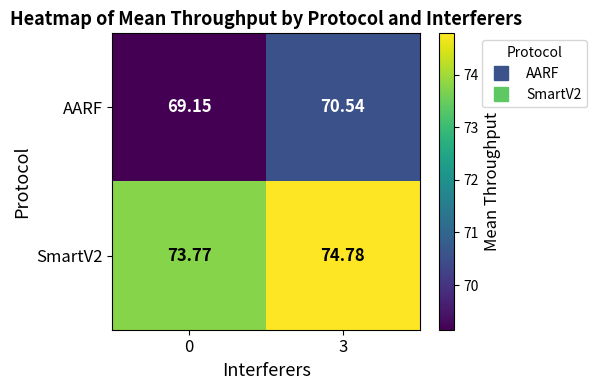

Between 0 and 3, which series saw the biggest shift?

AARF